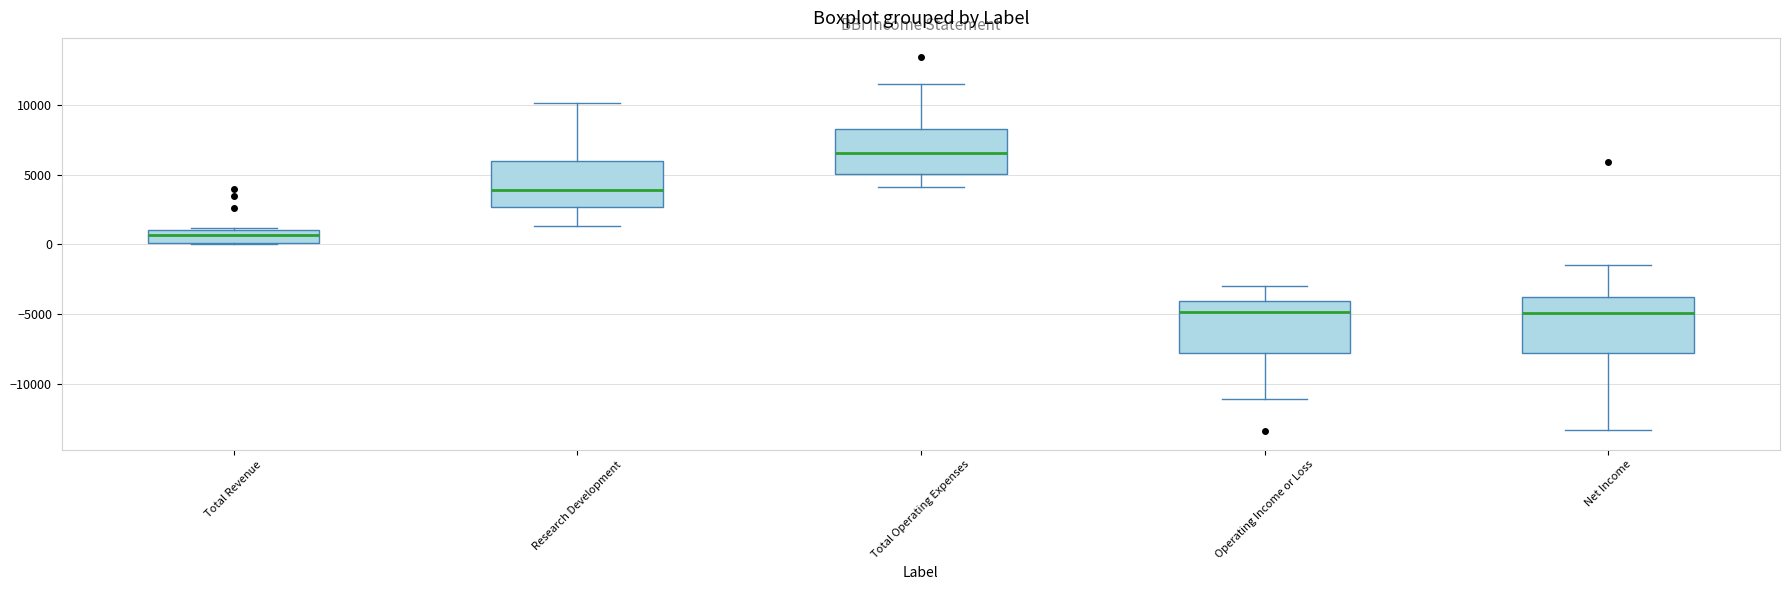

Reading left to right, read every box against the y-axis: the position of its median line, the range the box covers, and the ends of its whiskers. The values are not printed on the chart, so give them approximately, as read against the axis.

Total Revenue: median 500, box 0 to 1000, whiskers 0 to 1000
Research Development: median 4000, box 2500 to 6000, whiskers 1500 to 10000
Total Operating Expenses: median 6500, box 5000 to 8500, whiskers 4000 to 11500
Operating Income or Loss: median -5000, box -8000 to -4000, whiskers -11000 to -3000
Net Income: median -5000, box -8000 to -4000, whiskers -13500 to -1500